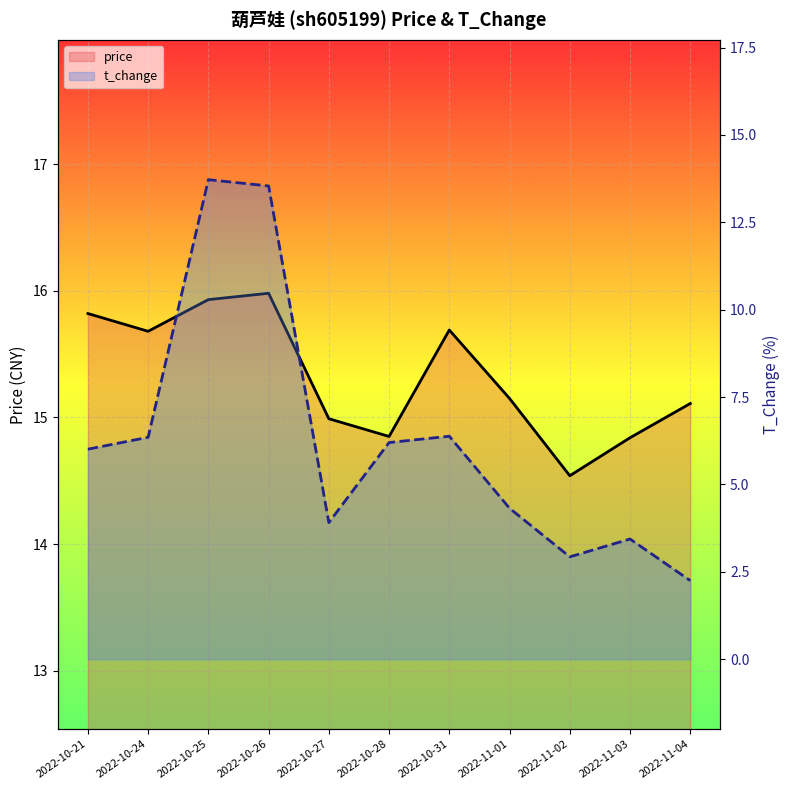

Which series has the widest spread of values?

t_change